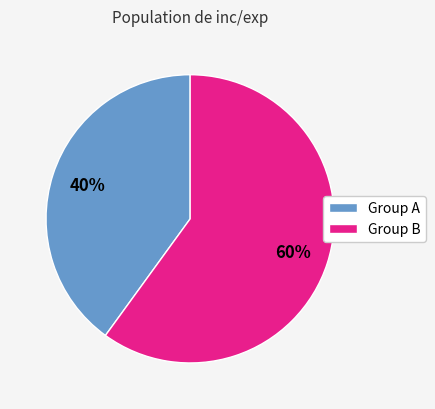

The Group B slice represents 73% of the pie. True or false?

False